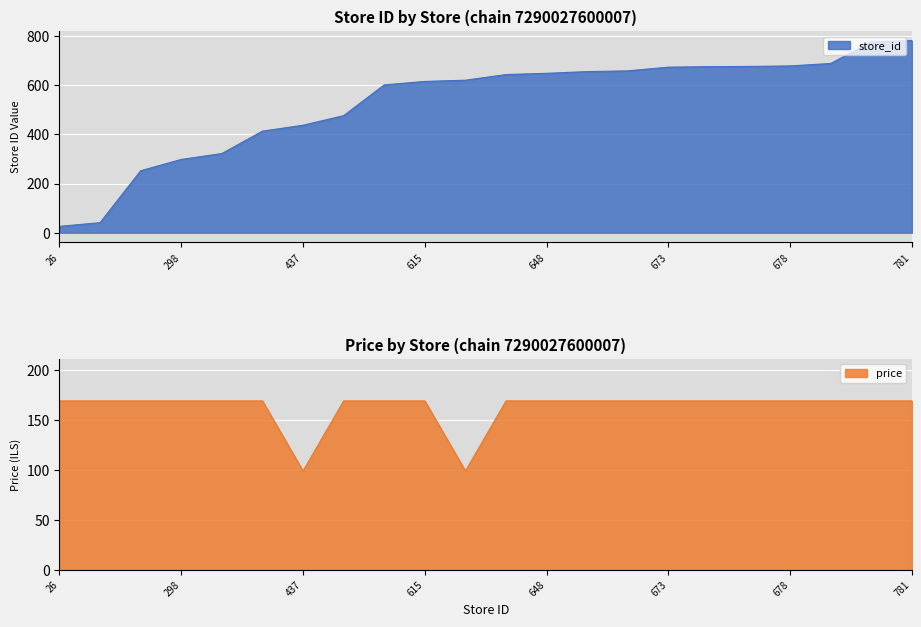

Reading left to right, transcribe all the data shown in this chart.

store_id: 26=26	41=41	252=252	298=298	322=322	413=413	437=437	476=476	601=601	615=615	620=620	643=643	648=648	655=655	658=658	673=673	675=675	676=676	678=678	688=688	776=776	781=781
price: 26=169	41=169	252=169	298=169	322=169	413=169	437=99	476=169	601=169	615=169	620=99	643=169	648=169	655=169	658=169	673=169	675=169	676=169	678=169	688=169	776=169	781=169